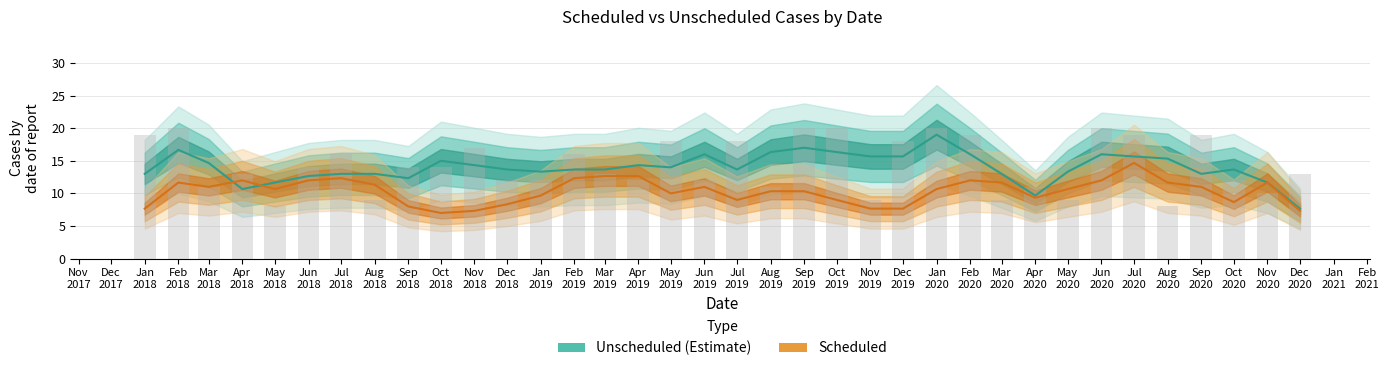

What is the total value across all series at Jul 2020?

30.3